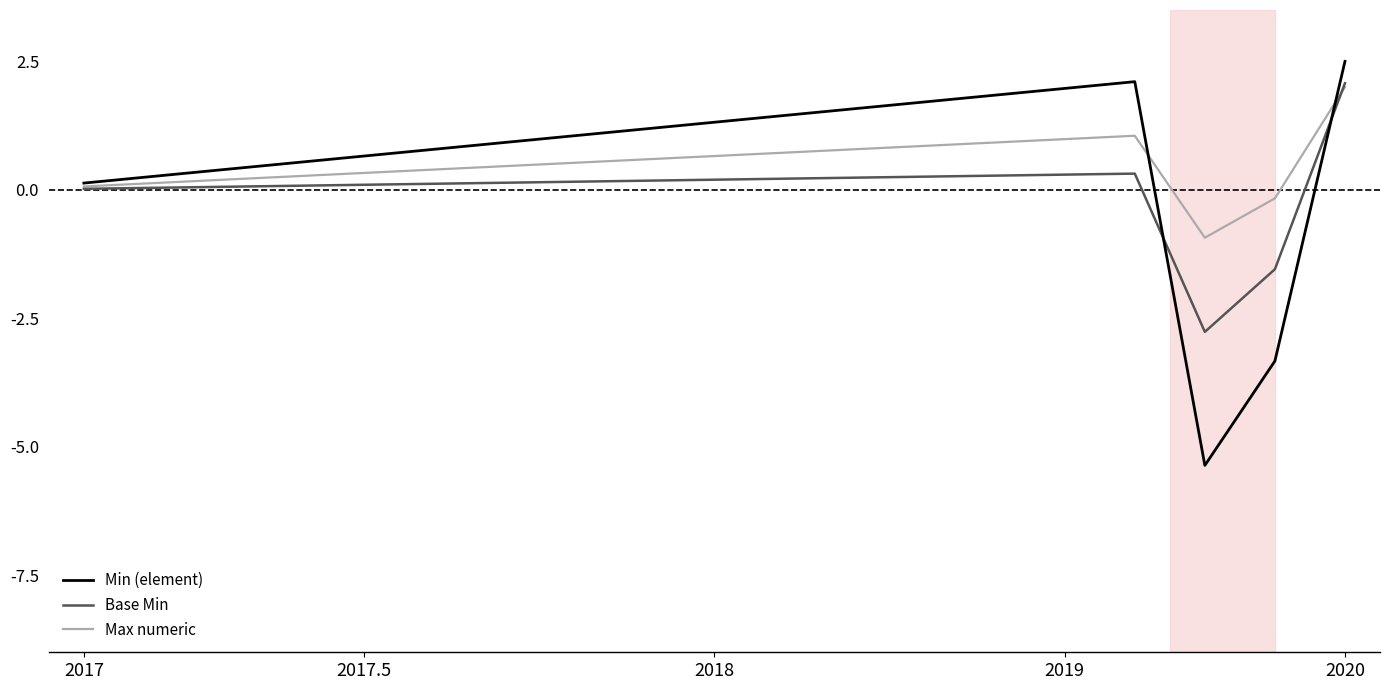

How many distinct data groups are displayed?

3